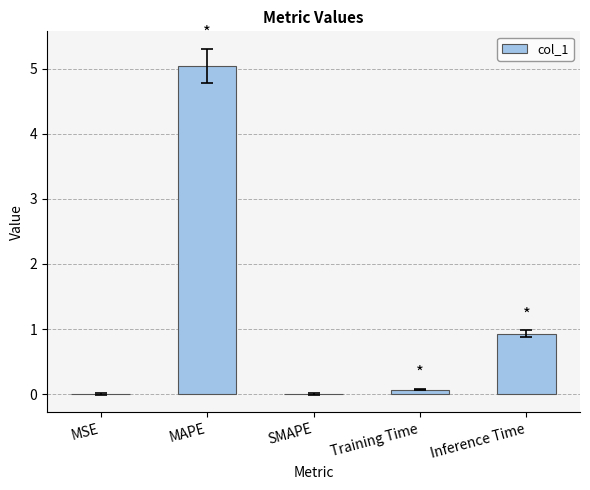

Between MSE and MAPE, which is larger?

MAPE